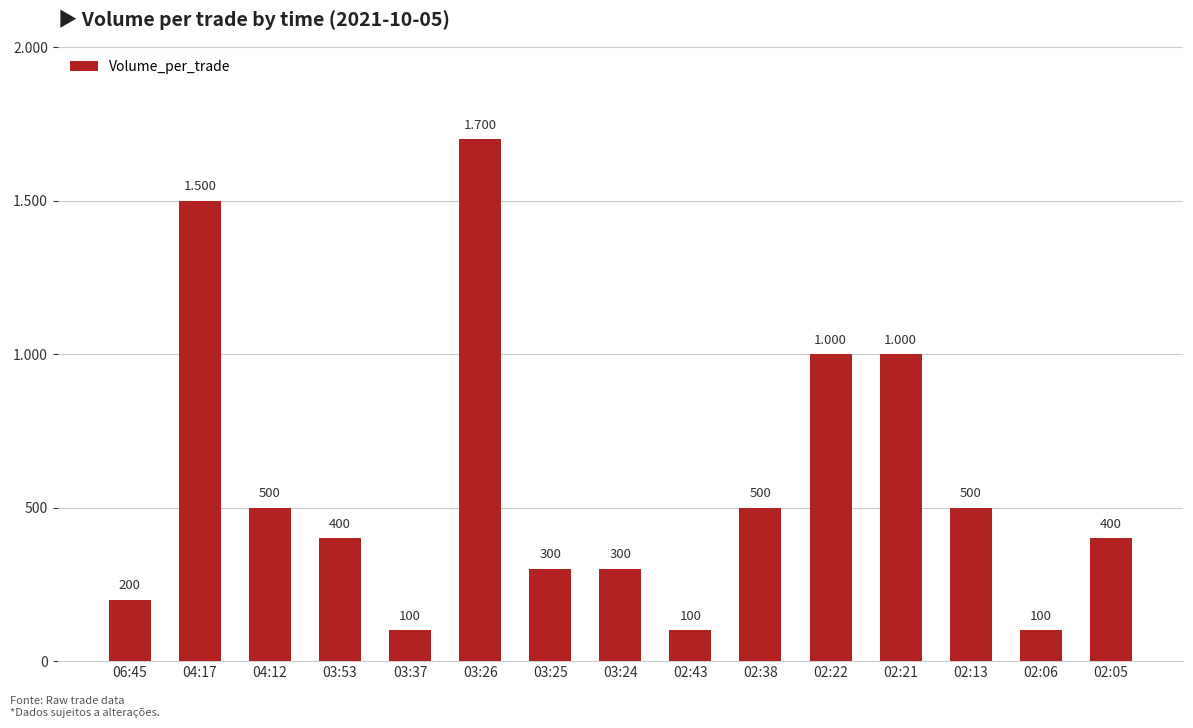

What is the sum of the values at 02:22 and 02:13?

1500